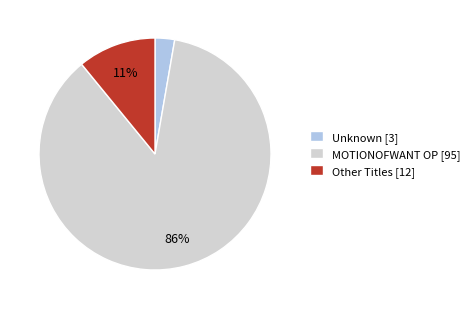

Rank the categories by value from lowest to highest.

Unknown, Other, MOTIONOFWANT OP